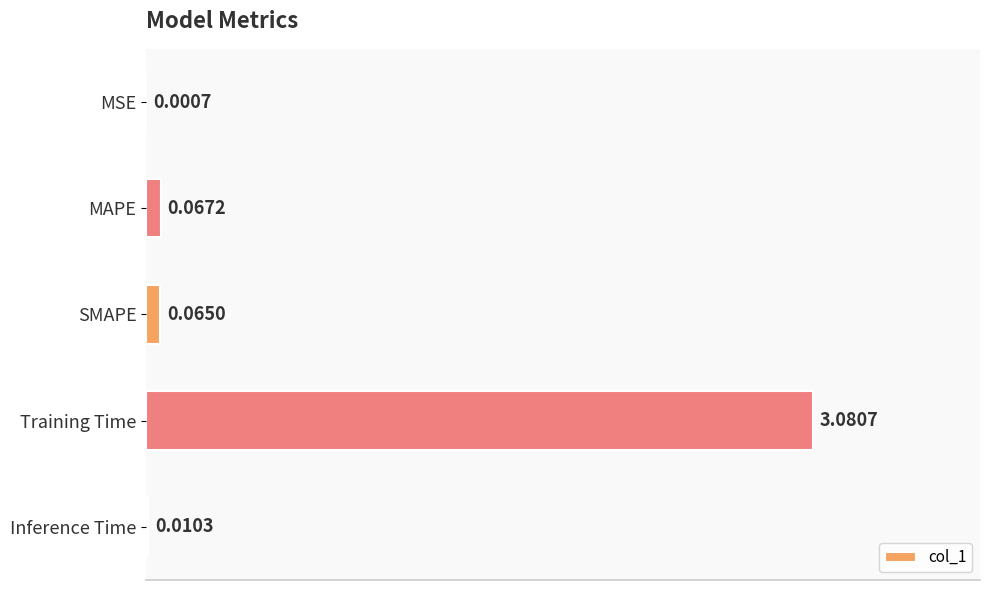

Are the bars horizontal?

Yes